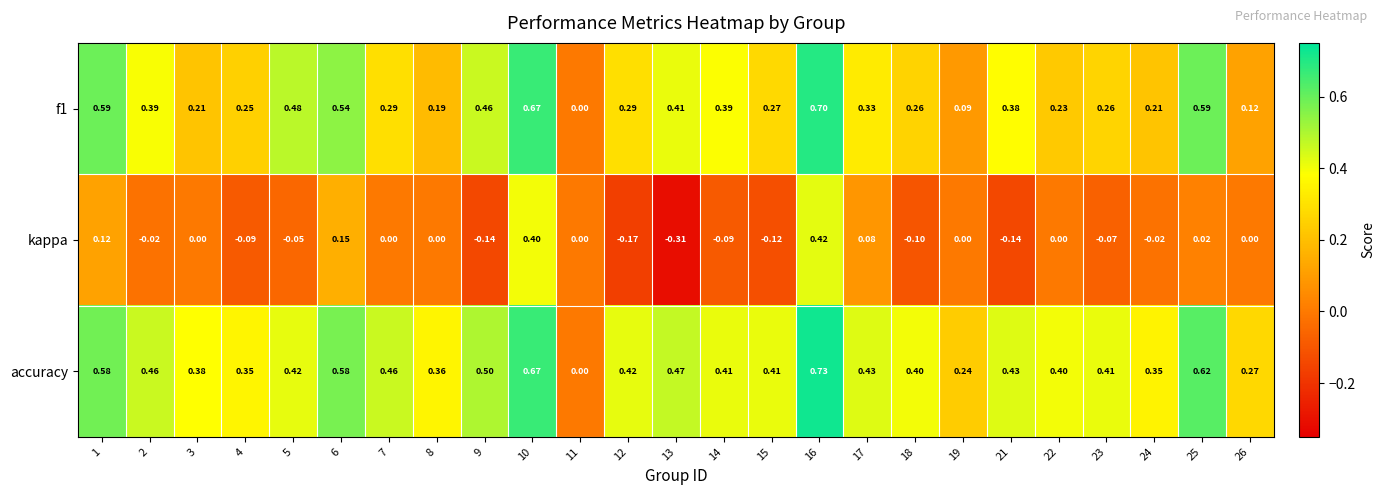

How many distinct data groups are displayed?

3